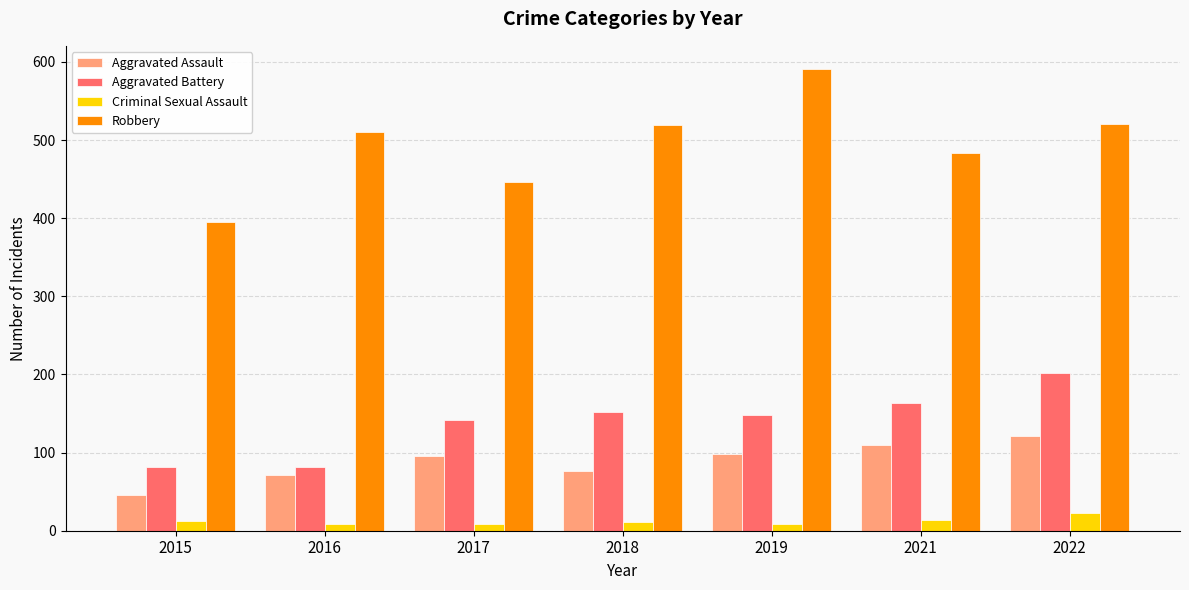

What is the sum of all Criminal Sexual Assault values?

84